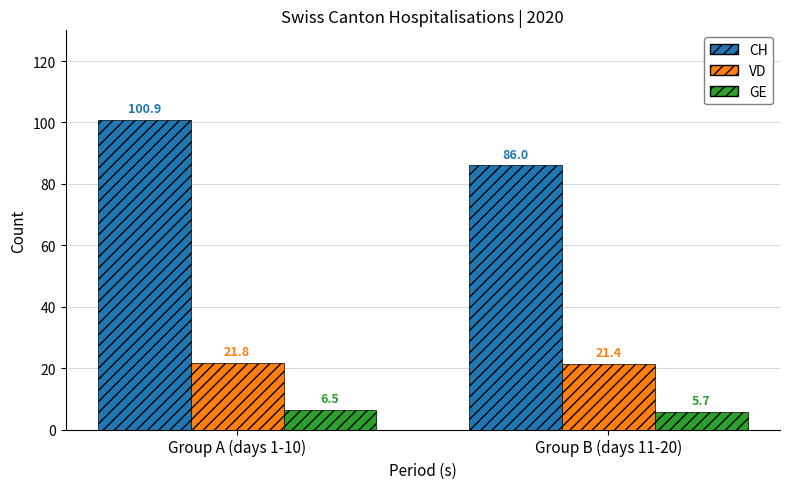

At which category is the sum across all series the highest?

Group A (days 1-10)